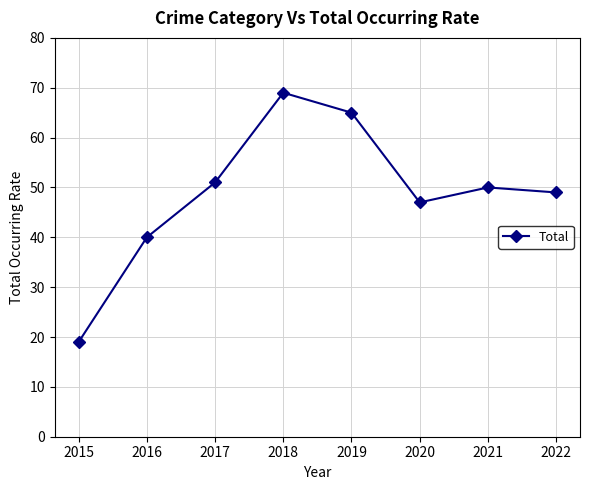

Rank the categories by value from lowest to highest.

2015, 2016, 2020, 2022, 2021, 2017, 2019, 2018